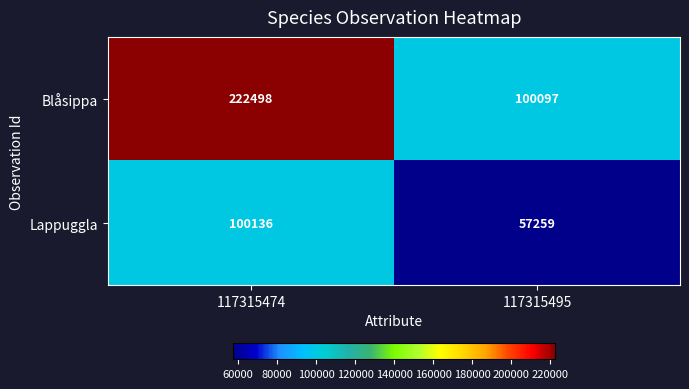

What is the difference between the maximum and minimum values in the Lappuggla series?

42877